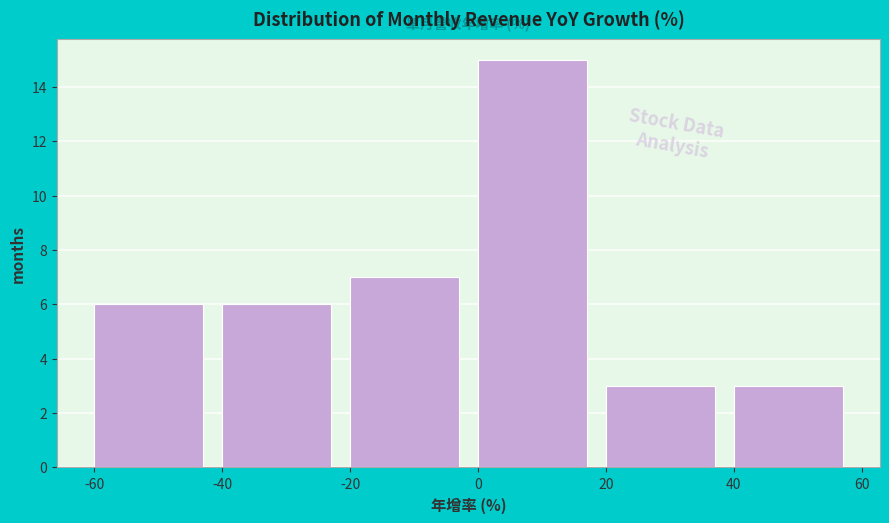

Reading left to right, transcribe this chart: for each bar, give the range it covers on the x-axis and its height. The values are not printed on the chart, so give them approximately, as read against the axis.

-60 to -40: 6
-40 to -20: 6
-20 to 0: 7
0 to 20: 15
20 to 40: 3
40 to 60: 3